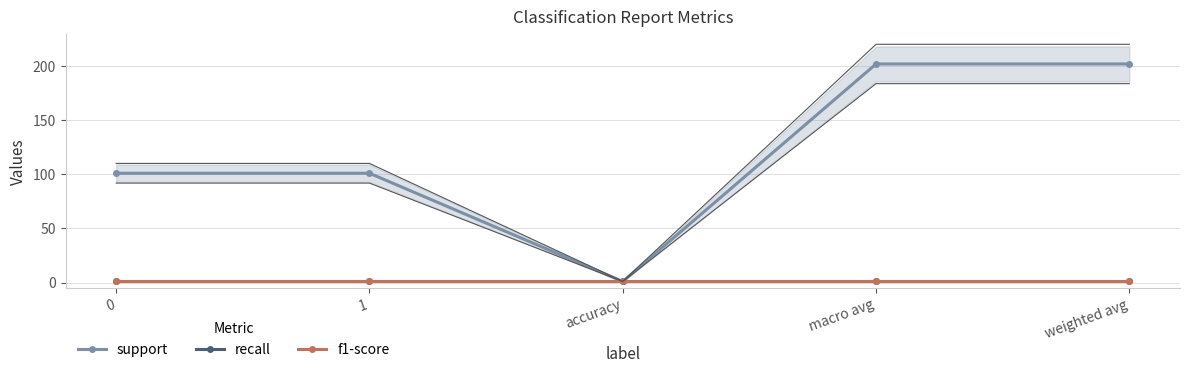

The value of recall at macro avg is 2. True or false?

False